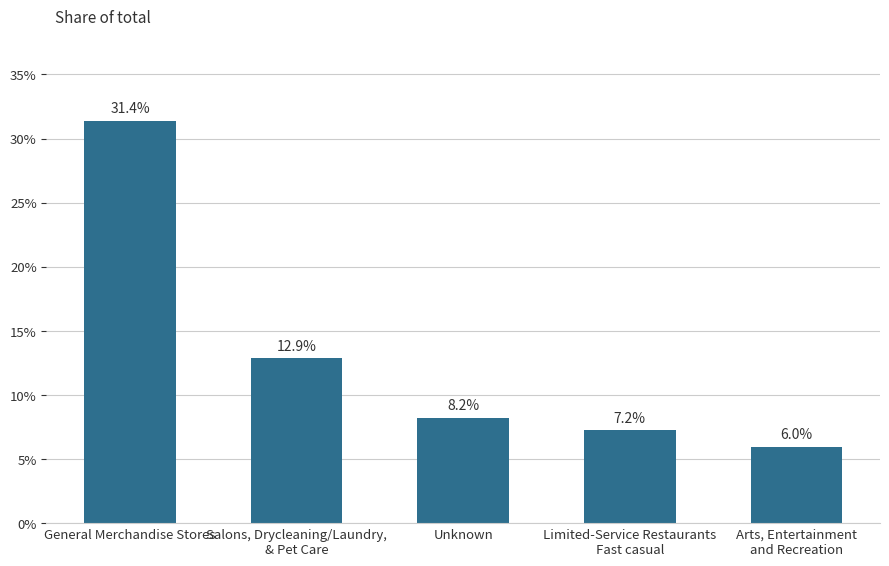

Does the chart contain any negative values?

No